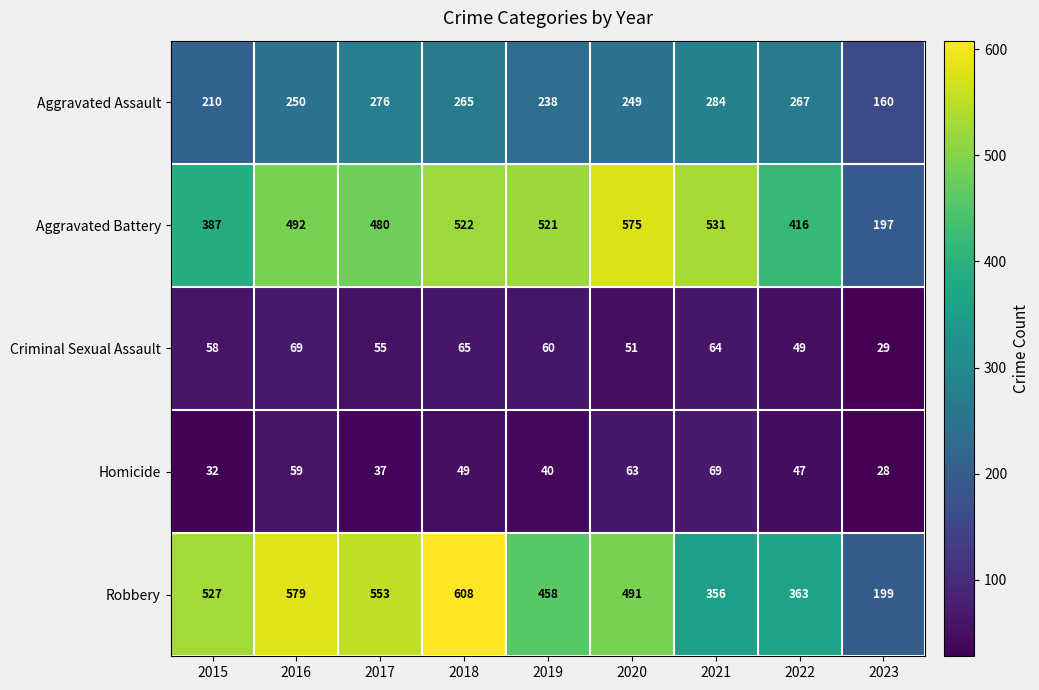

Which category has the highest value across all series?

2018